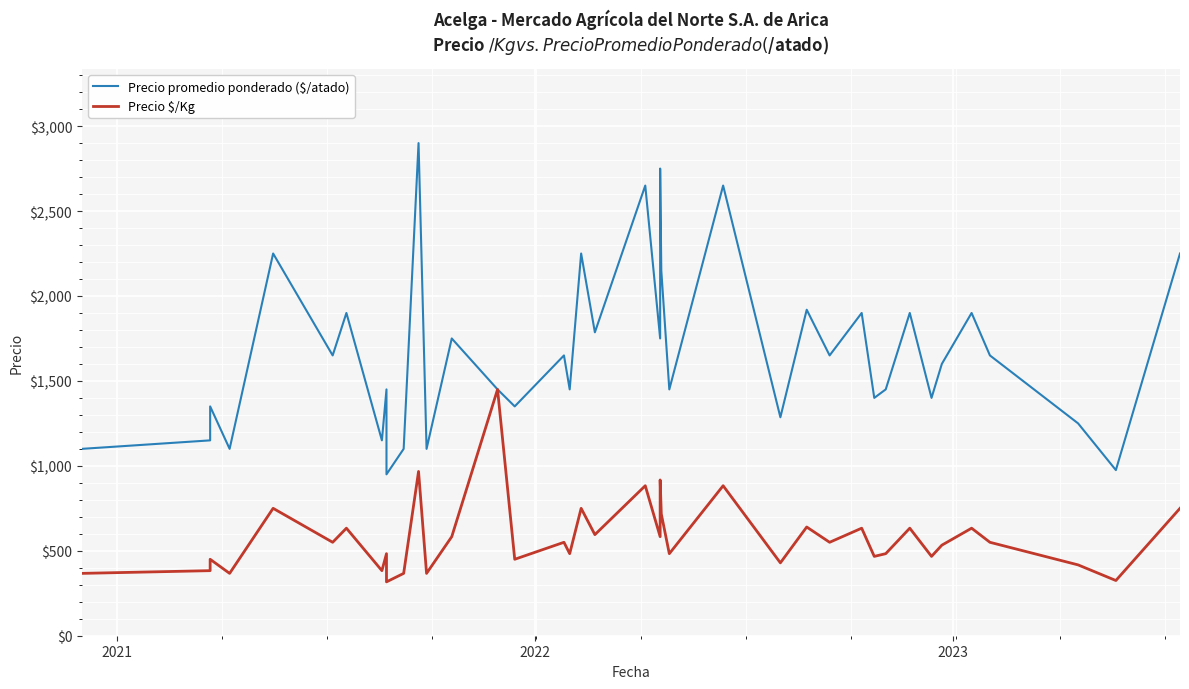

Which series has the largest range (max minus min)?

Precio promedio ponderado ($/atado)